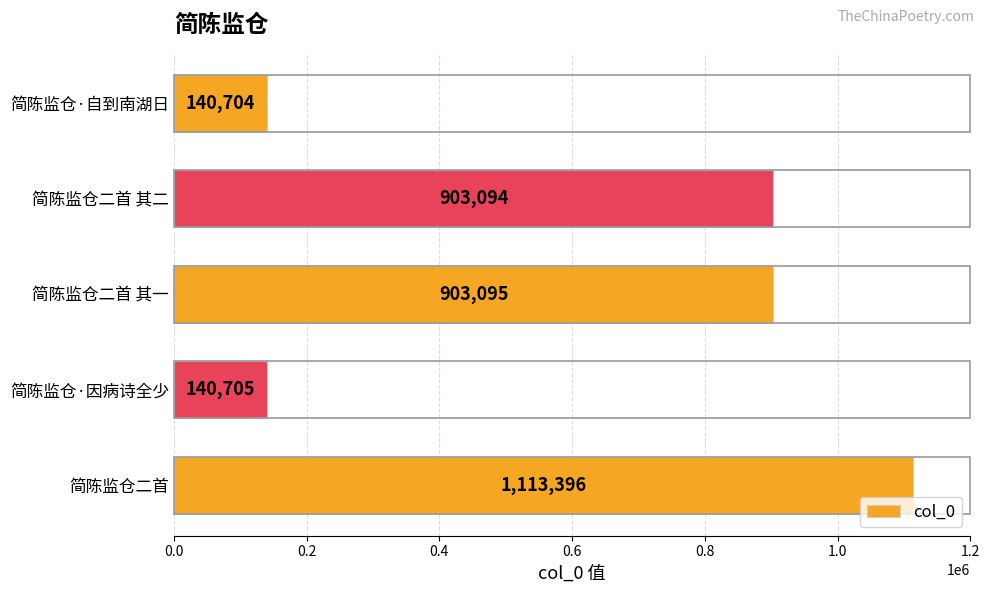

Reading bottom to top, what are all the values shown in this chart?

简陈监仓二首=1113396	简陈监仓·因病诗全少=140705	简陈监仓二首 其一=903095	简陈监仓二首 其二=903094	简陈监仓·自到南湖日=140704